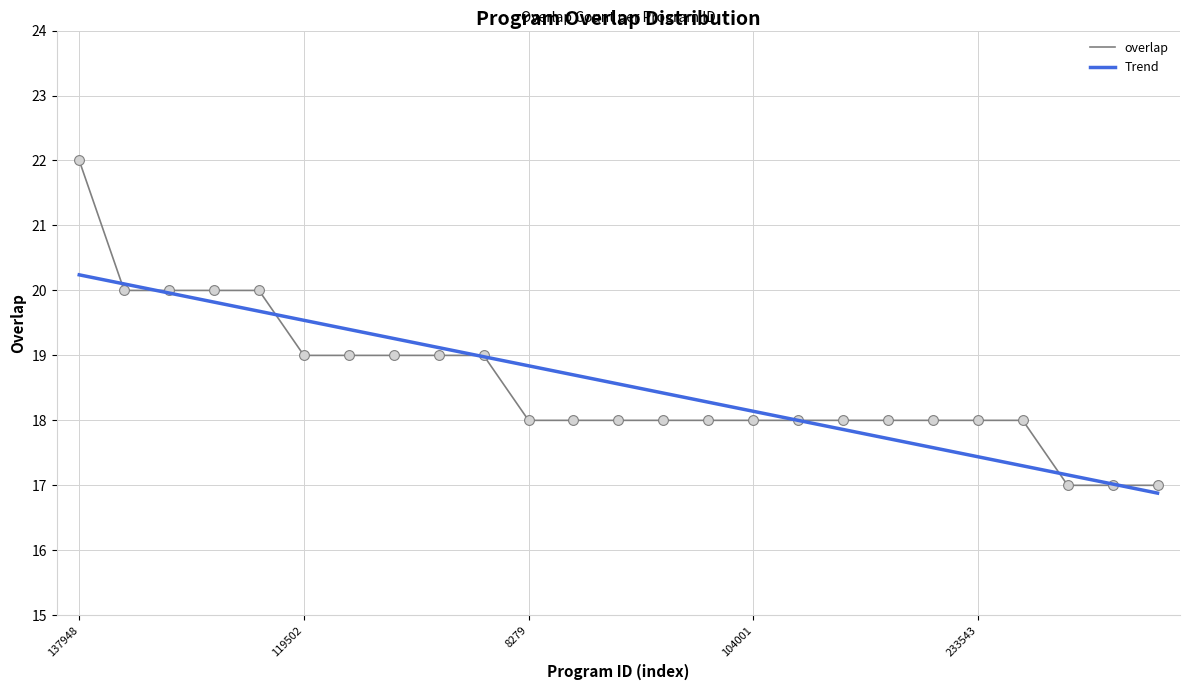

What is the change in value from 237450 to 110414?

-2